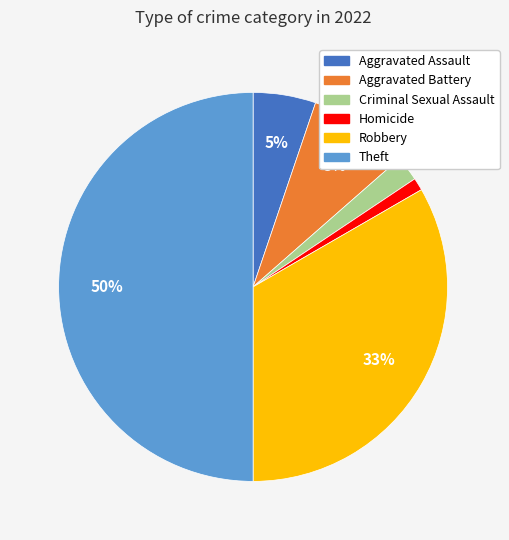

To the nearest percent, what is the difference between the largest and smallest slice percentages?

49%